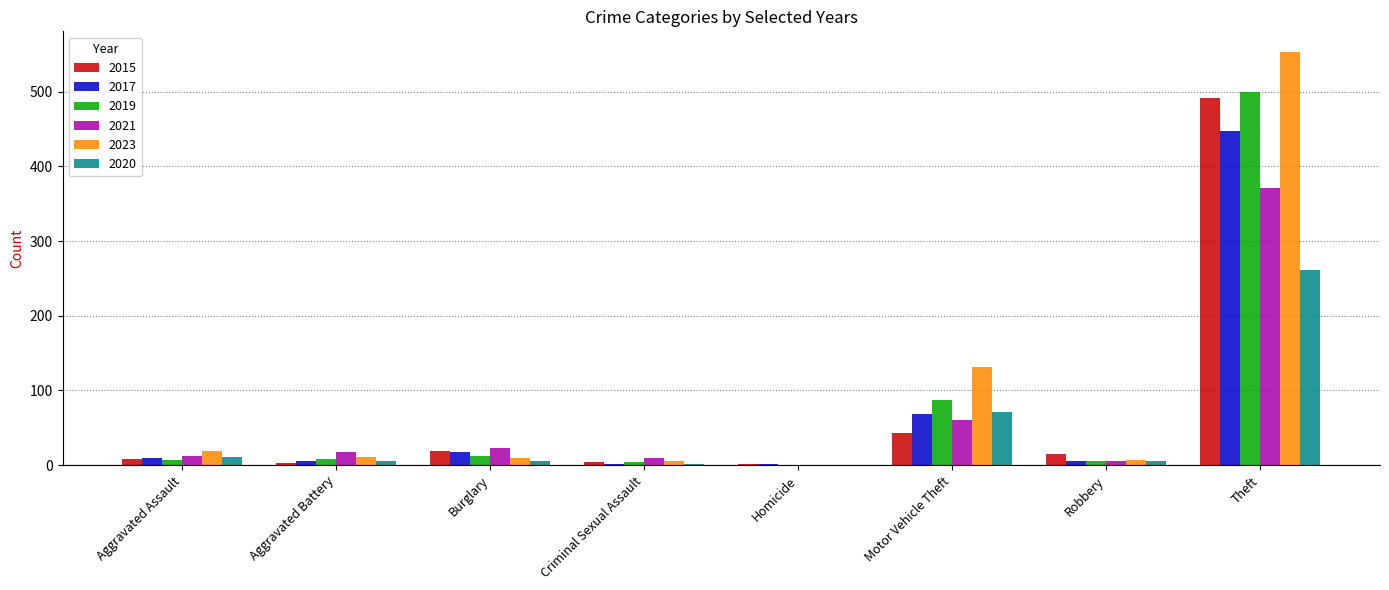

What is the maximum value for 2023?

553